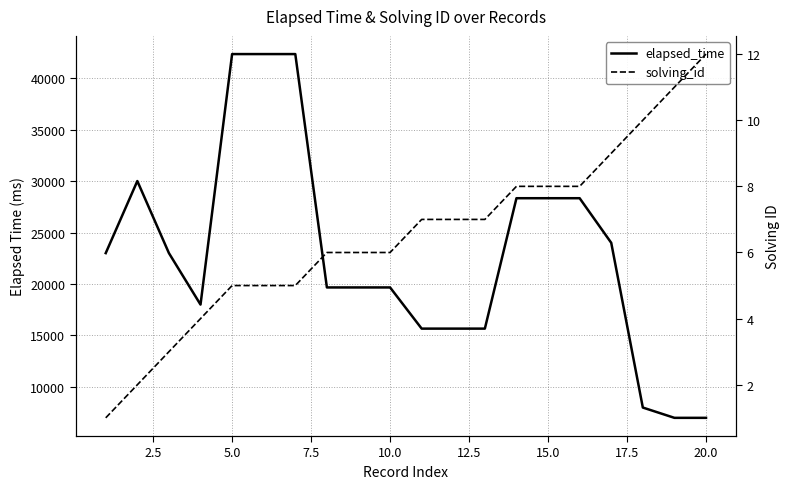

Is it true that solving_id equals 2 at 5.0?

False